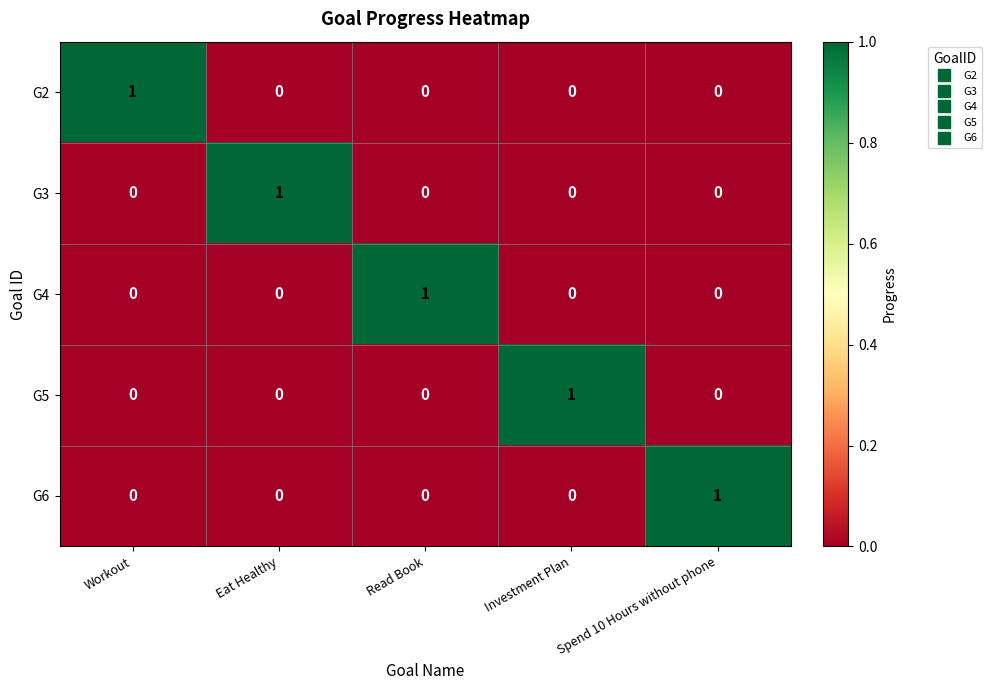

How many G5 values are between 0 and 1?

5